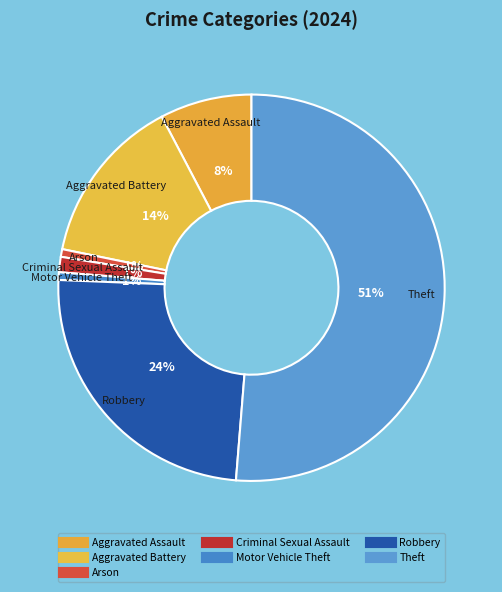

Between Arson and Robbery, which is larger?

Robbery